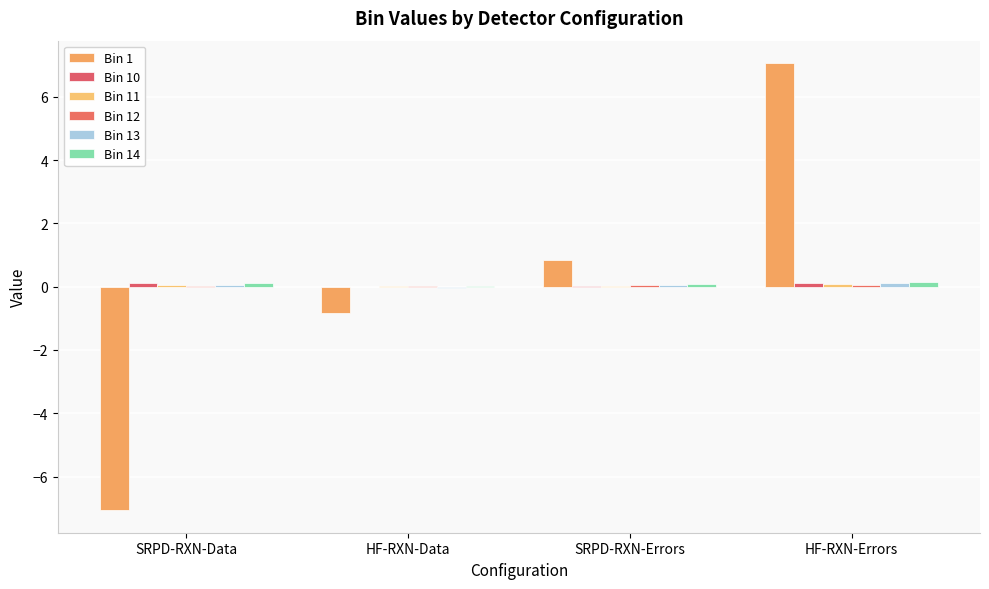

What is the spread (max minus min) of values at SRPD-RXN-Errors?

0.8